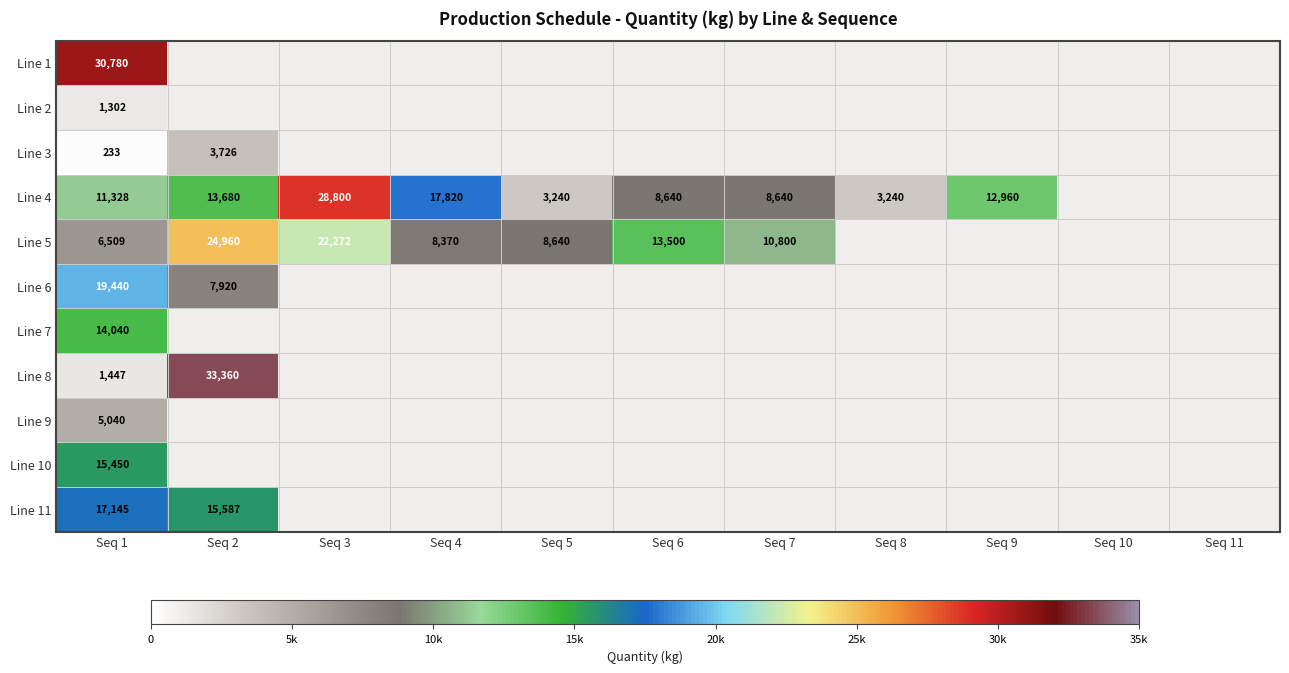

True or false: Line 5 has a value of 10800 at Seq 7.

True